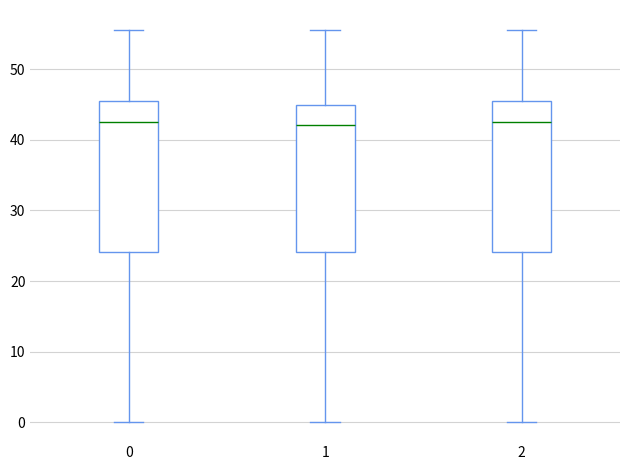

Reading left to right, read every box against the y-axis: the position of its median line, the range the box covers, and the ends of its whiskers. The values are not printed on the chart, so give them approximately, as read against the axis.

0: median 43, box 24 to 46, whiskers 0 to 56
1: median 42, box 24 to 45, whiskers 0 to 56
2: median 43, box 24 to 46, whiskers 0 to 56